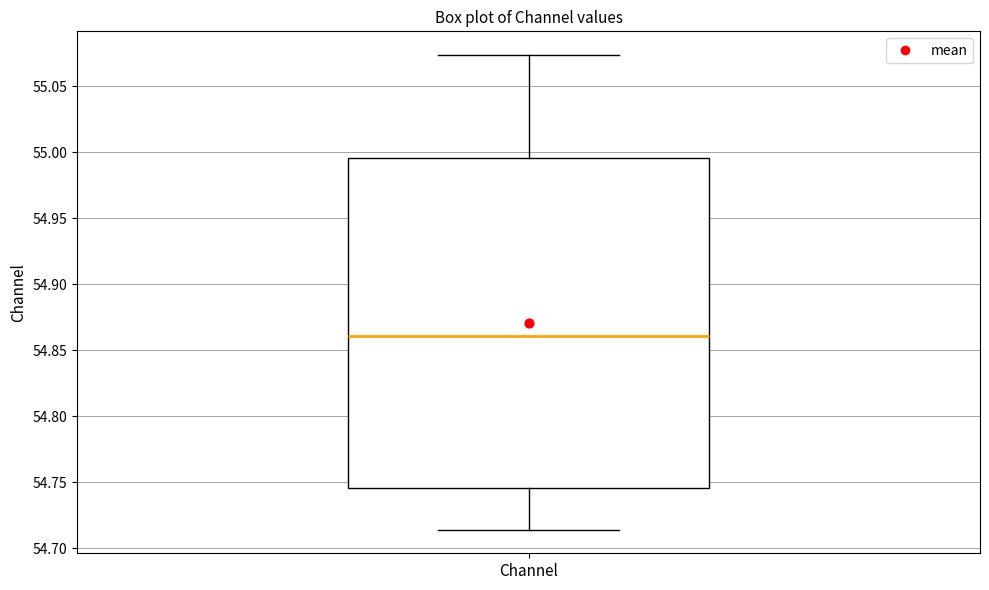

Read this box plot against the y-axis: the position of the median line, the range covered by the box, and the ends of both whiskers. The values are not printed on the chart, so give them approximately, as read against the axis.

median 54.860, box 54.745 to 54.995, whiskers 54.715 to 55.075